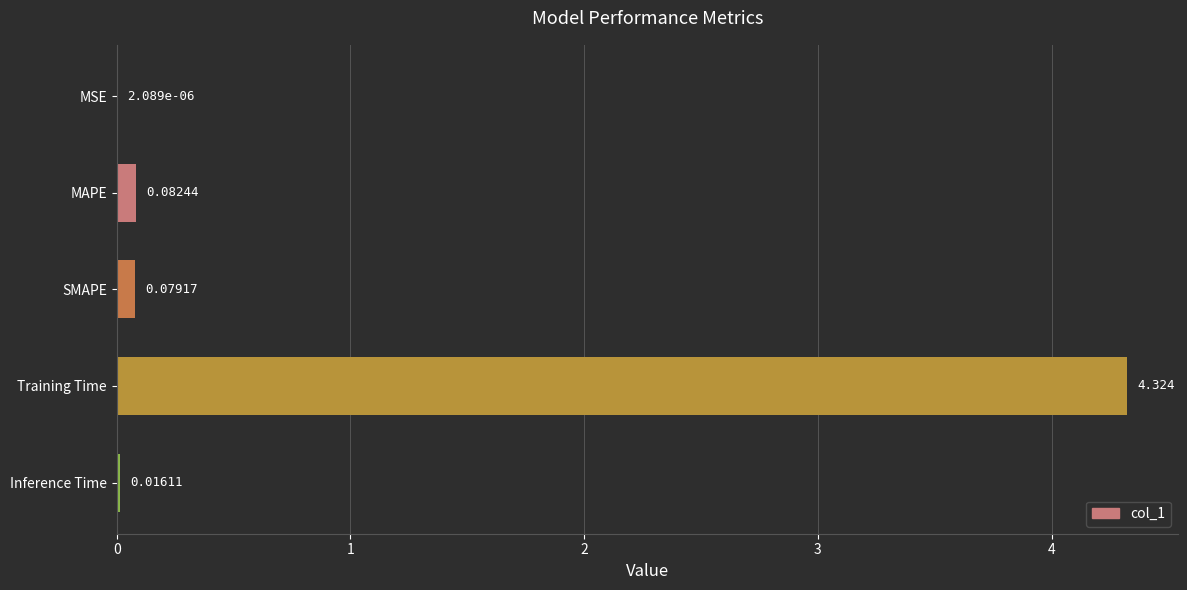

At which label is the value closest to 2?

MAPE